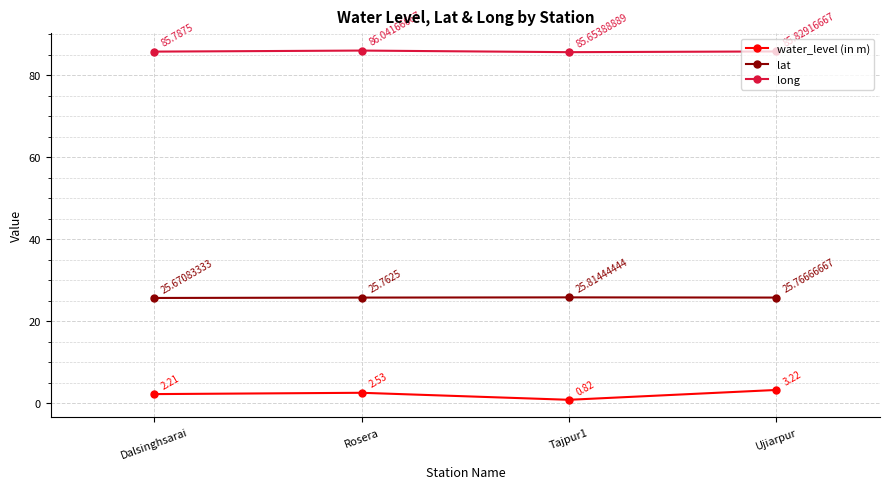

What is the sum of all long values?

343.3